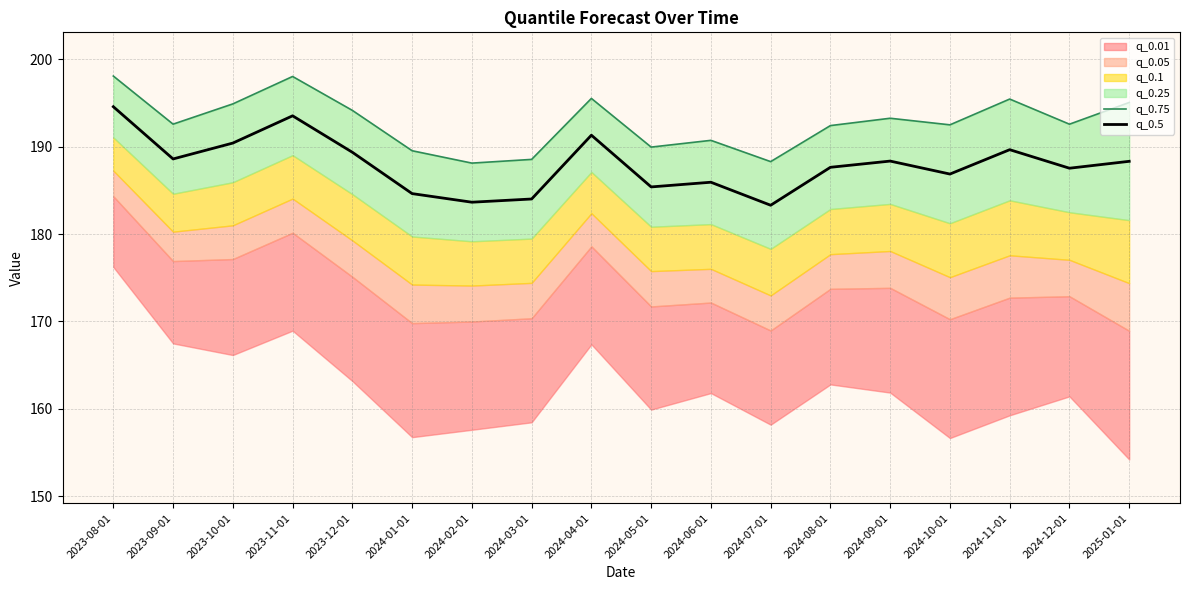

Is it true that q_0.5 equals 110.5 at 2024-08-01?

False